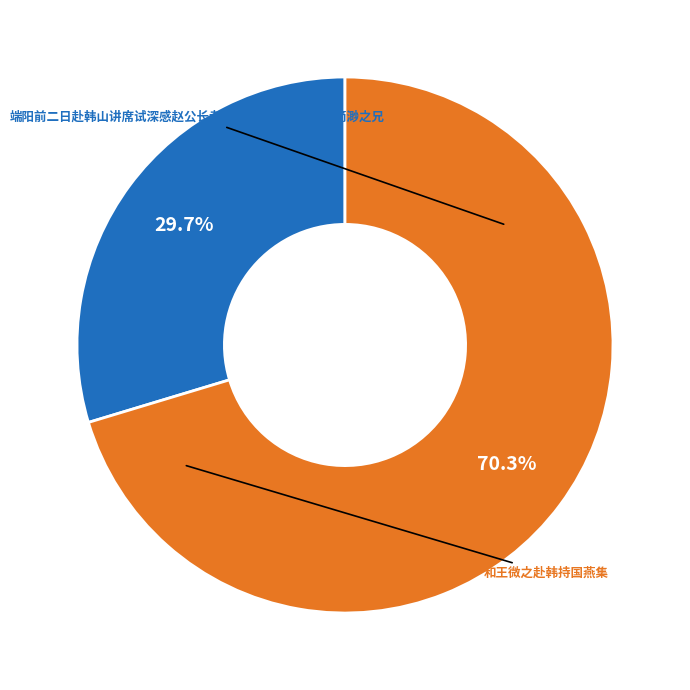

How many segments does this pie chart have?

2